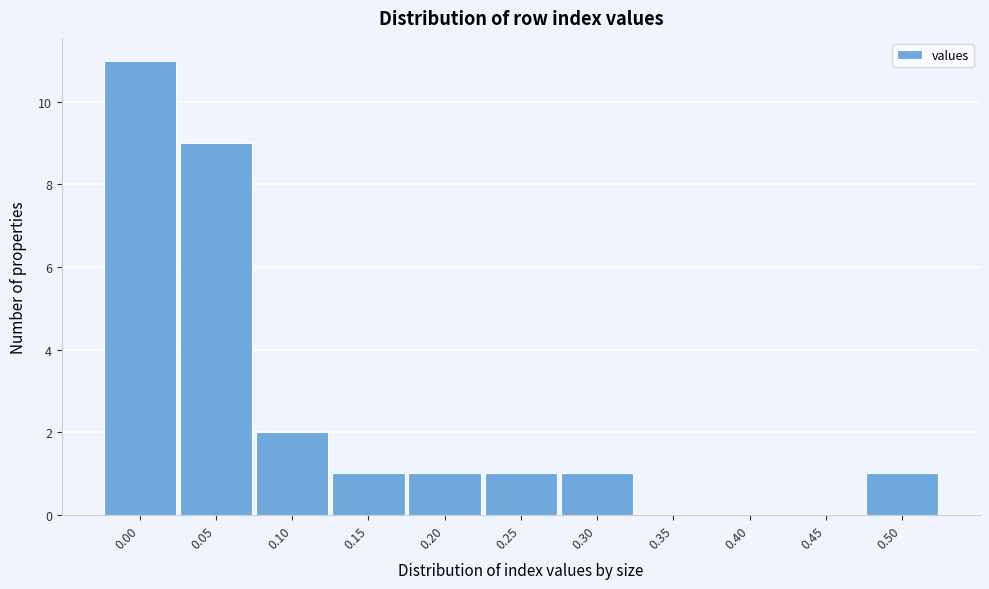

Reading right to left, extract all data points from this chart.

0.50=1	0.45=0	0.40=0	0.35=0	0.30=1	0.25=1	0.20=1	0.15=1	0.10=2	0.05=9	0.00=11